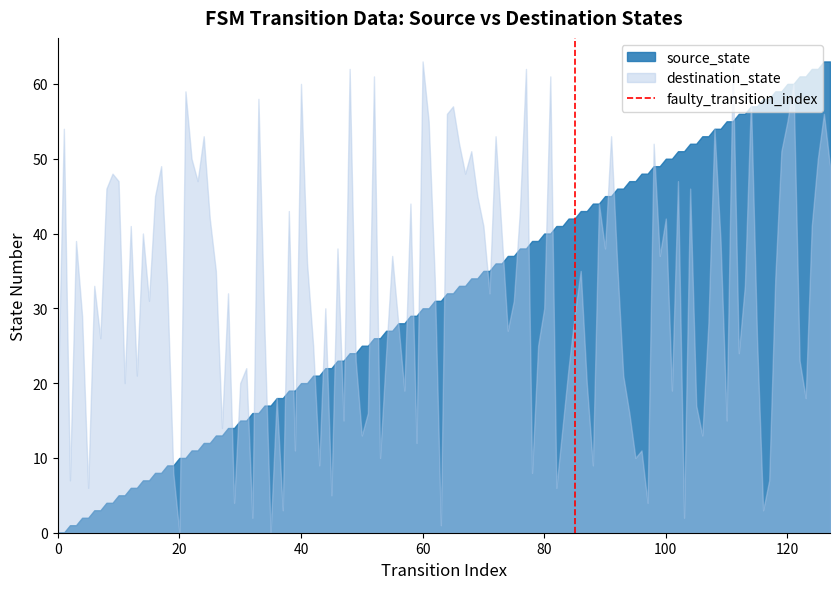

What is the highest value of the source_state series?

63